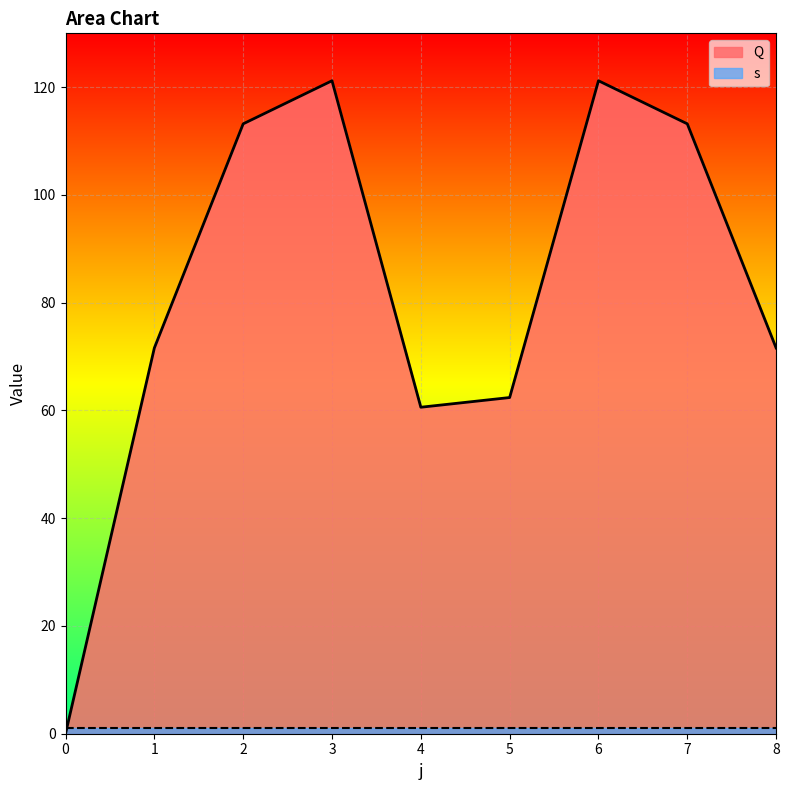

Reading left to right, transcribe all the data shown in this chart.

0=0.0	1=71.6	2=113.2	3=121.2	4=60.6	5=62.4	6=121.2	7=113.2	8=71.6